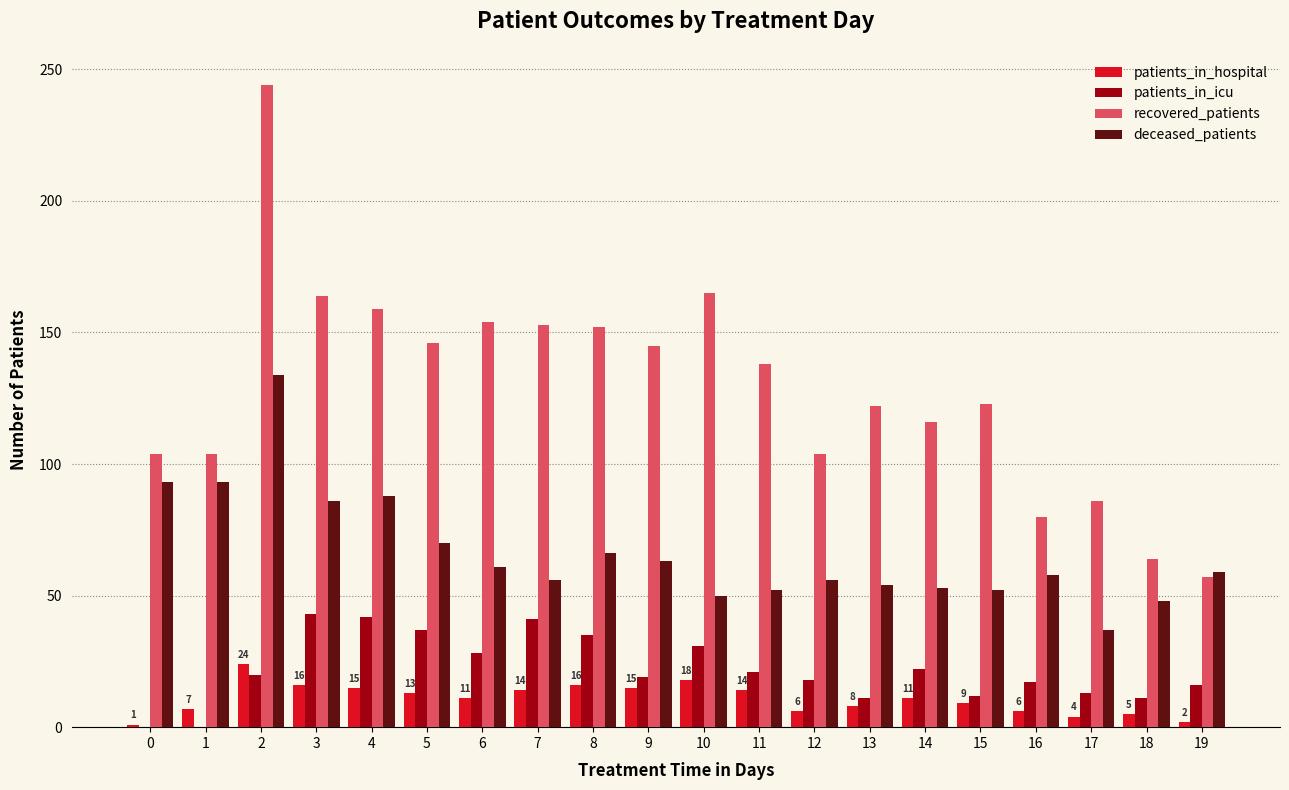

Does the chart contain stacked bars?

No